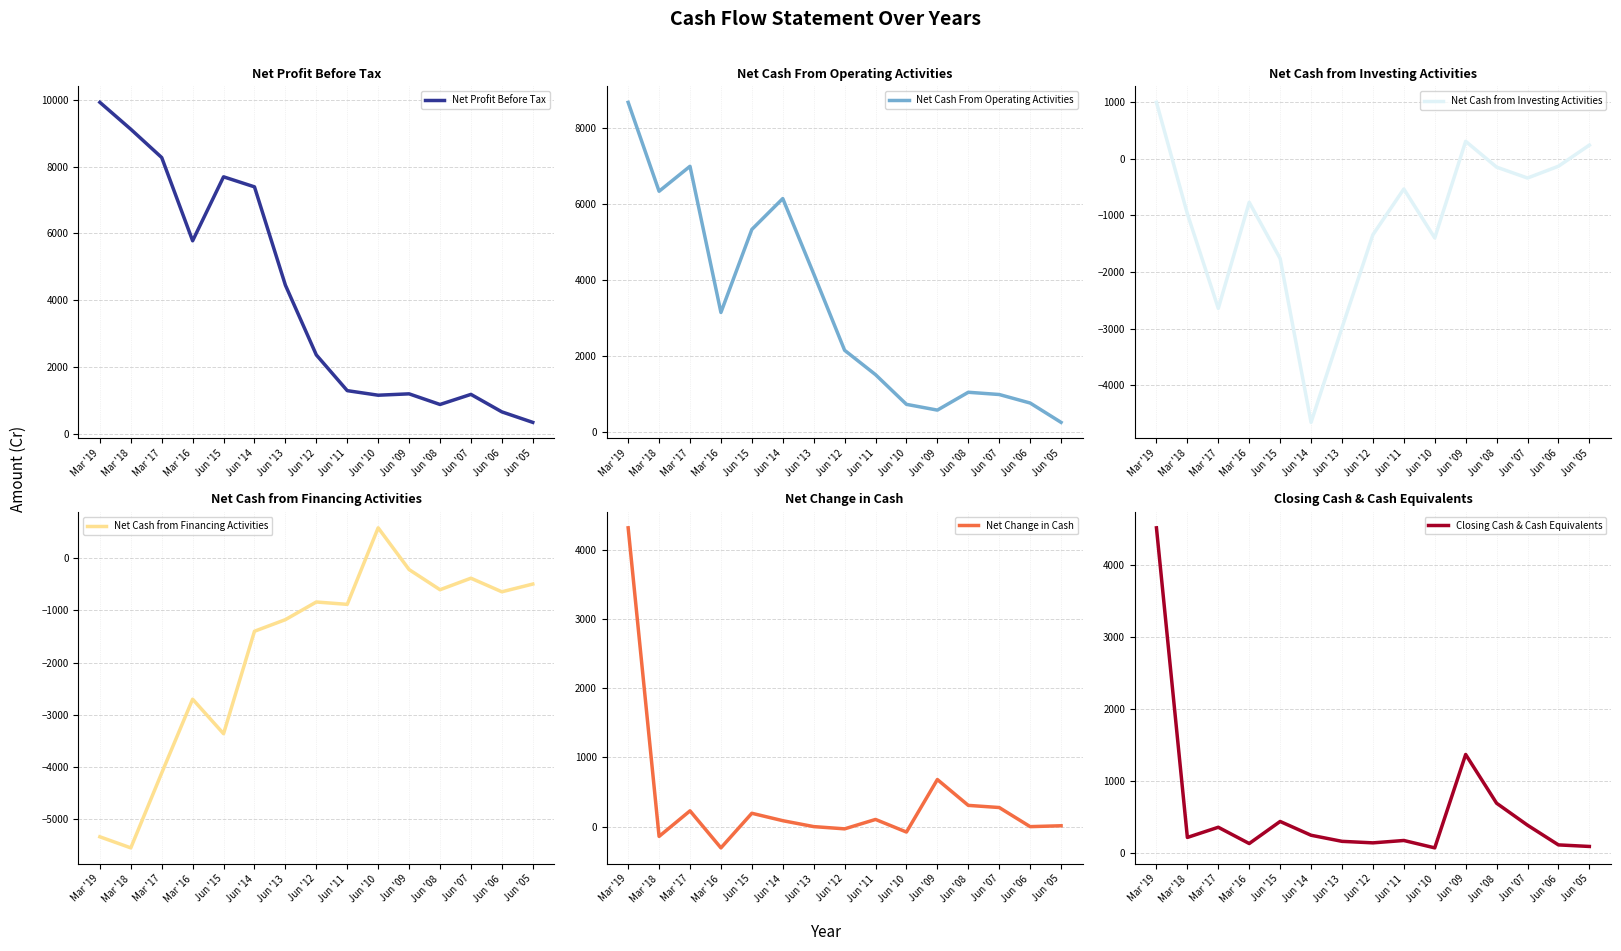

At which label does Net Cash from Financing Activities reach its minimum?

Mar '18